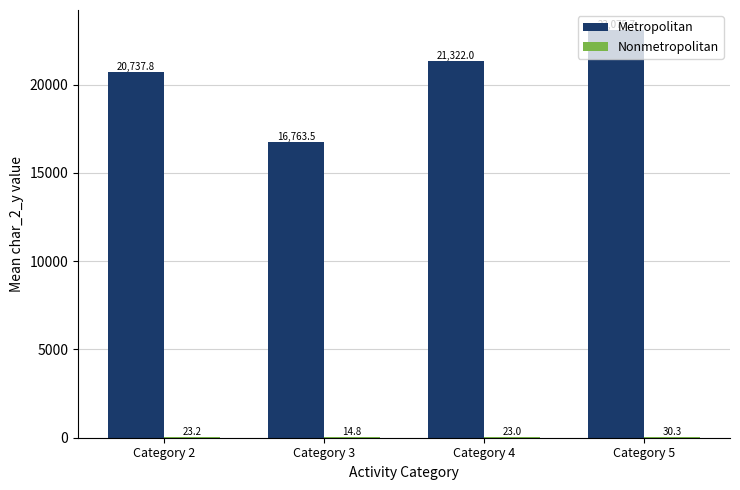

The value of Metropolitan at Category 3 is 16763.5. True or false?

True